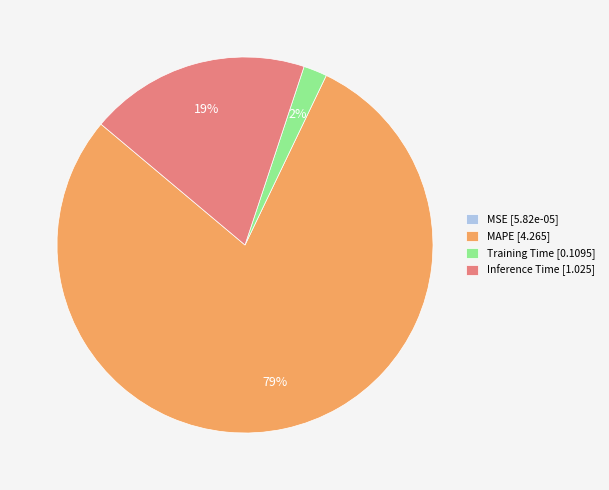

To the nearest percent, what portion does Training Time represent?

2%